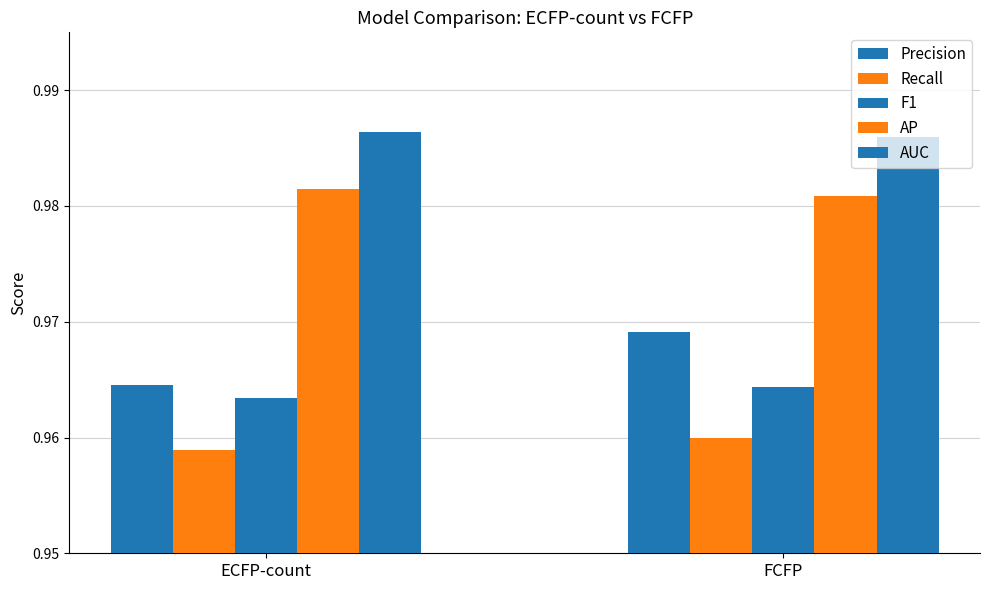

The Recall series shows 1.0 at ECFP-count. True or false?

True